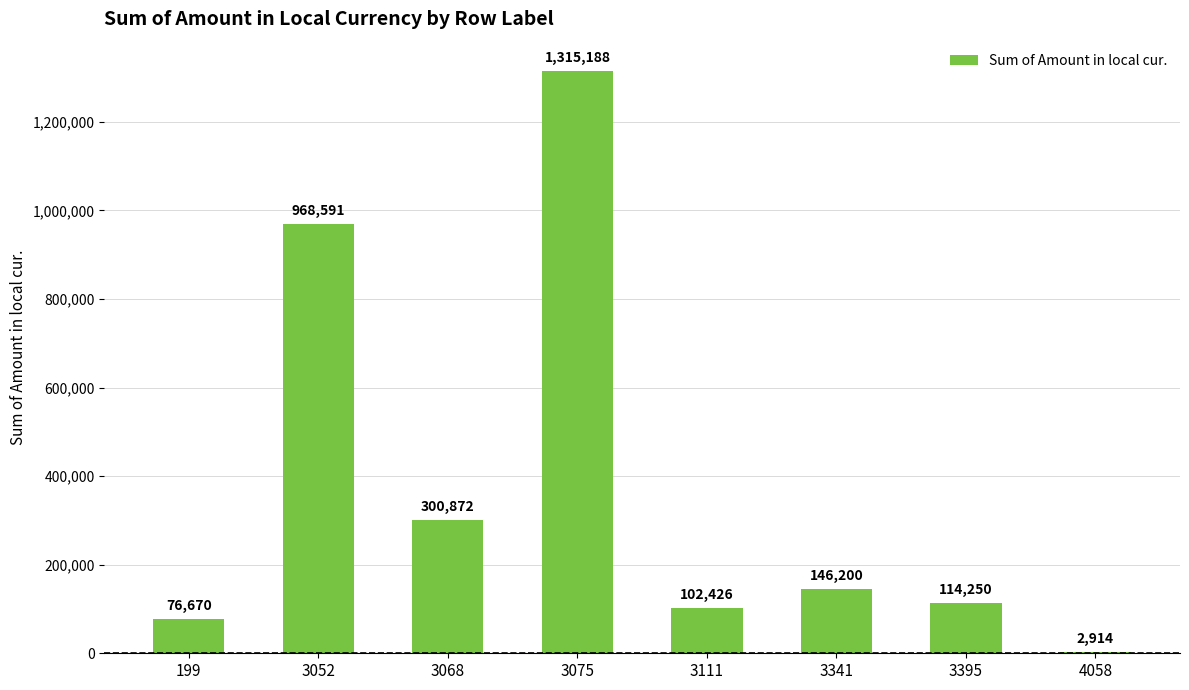

Count the number of data series in this chart.

1